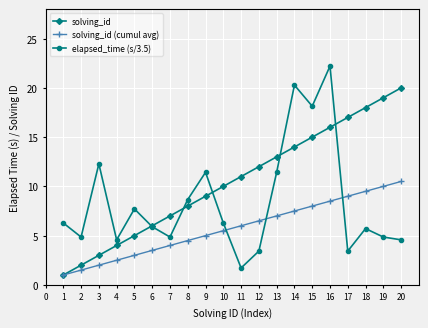

What is the difference between the maximum and minimum values in the solving_id series?

19.0